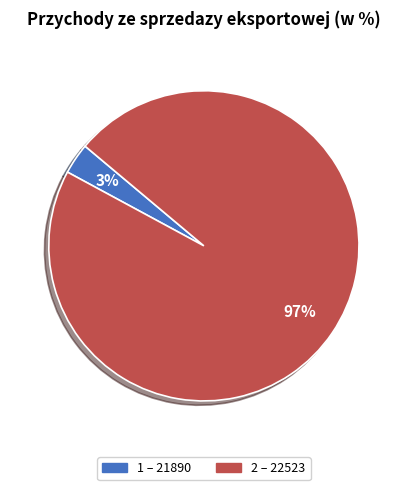

Does any single category account for the majority?

Yes